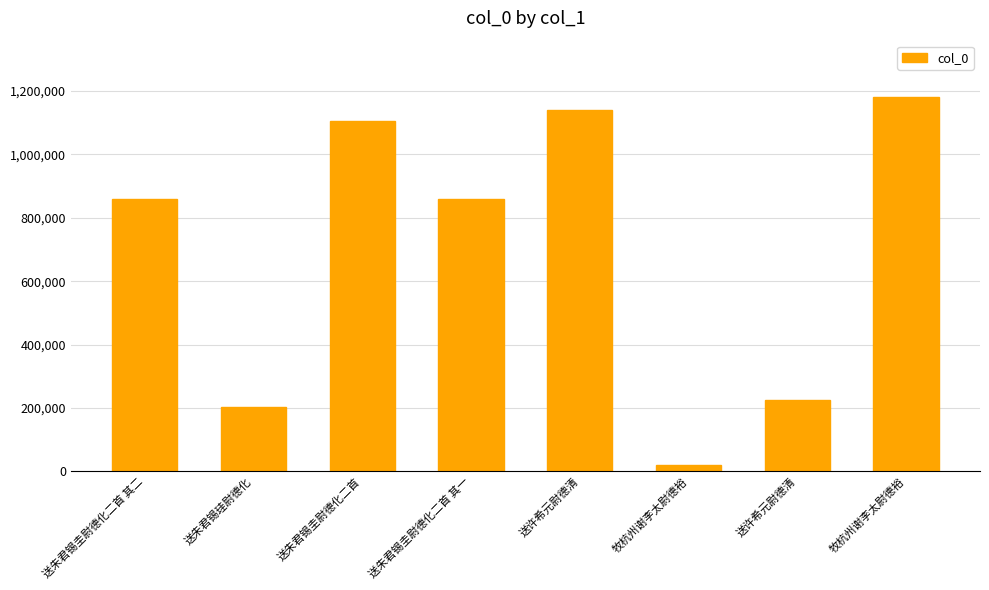

List the labels in order of value, smallest first.

牧杭州谢李太尉德裕, 送朱君锡珪尉德化, 送许希元尉德清, 送朱君锡圭尉德化二首 其二, 送朱君锡圭尉德化二首 其一, 送朱君锡圭尉德化二首, 送许希元尉德清, 牧杭州谢李太尉德裕